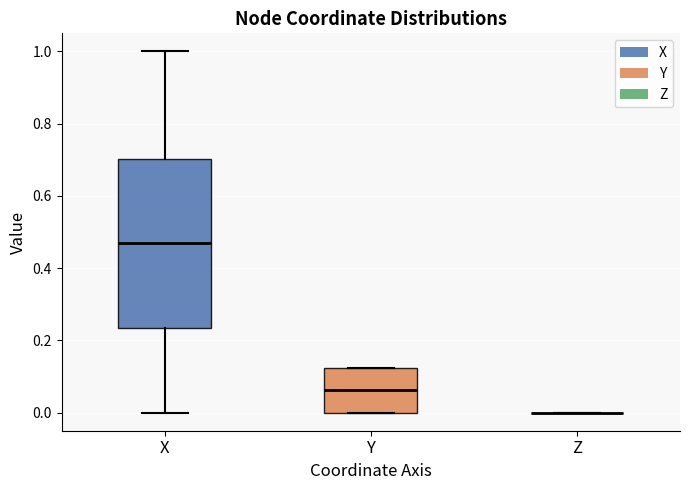

Reading left to right, read every box against the y-axis: the position of its median line, the range the box covers, and the ends of its whiskers. The values are not printed on the chart, so give them approximately, as read against the axis.

X: median 0.46, box 0.24 to 0.70, whiskers 0.00 to 1.00
Y: median 0.06, box 0.00 to 0.12, whiskers 0.00 to 0.12
Z: box collapsed to a line at 0.00, whiskers 0.00 to 0.00